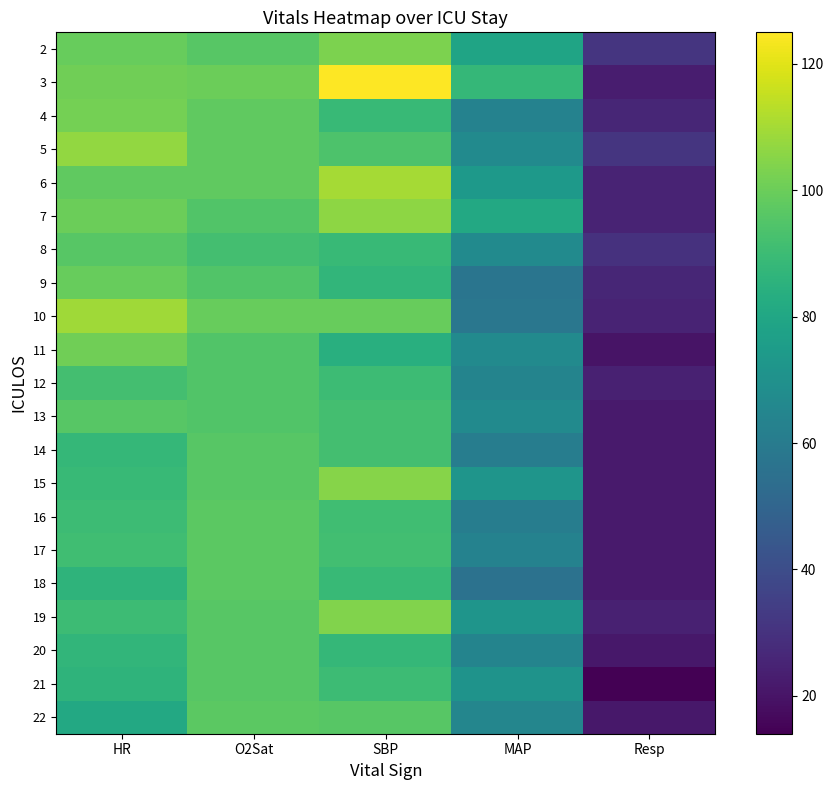

What is the total value across all series at MAP?

1417.0